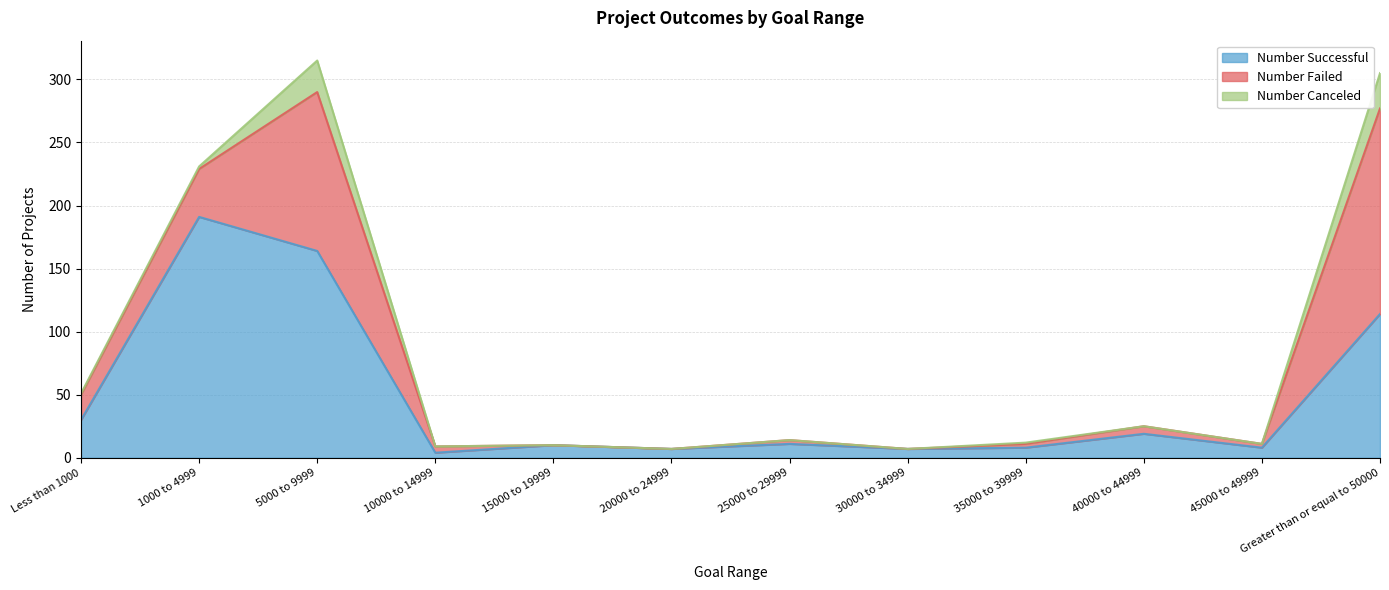

What is the label of the 11th point from the right?

1000 to 4999